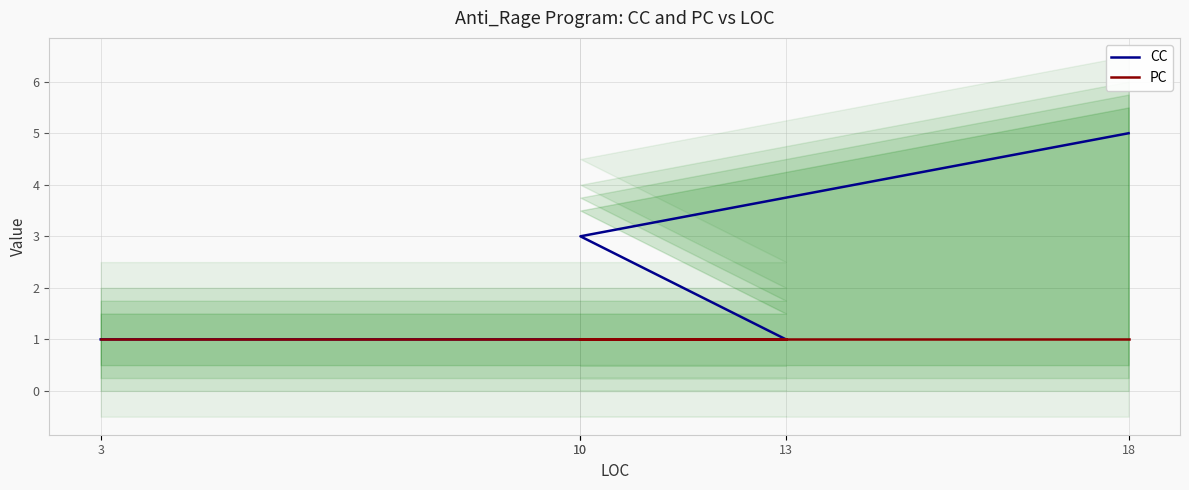

What is the smallest value displayed?

1